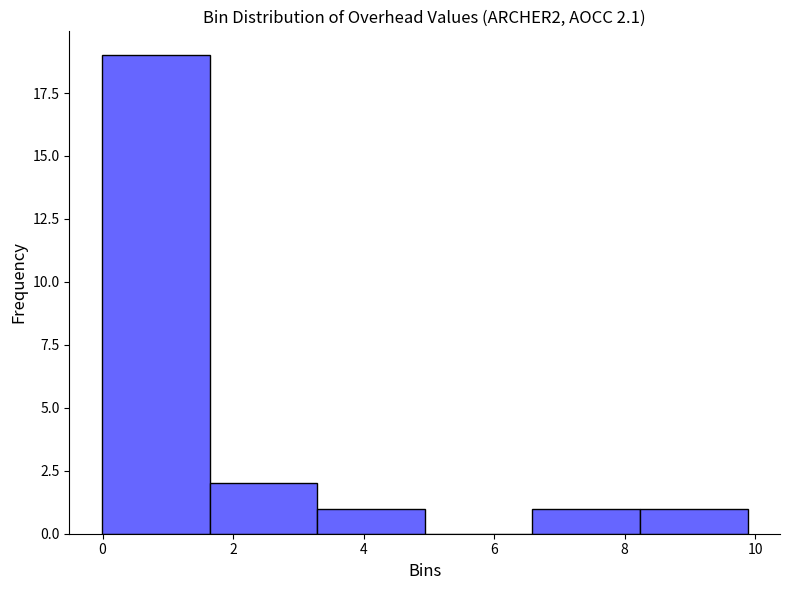

Which range on the x-axis has the tallest bar?

0.0 to 1.6